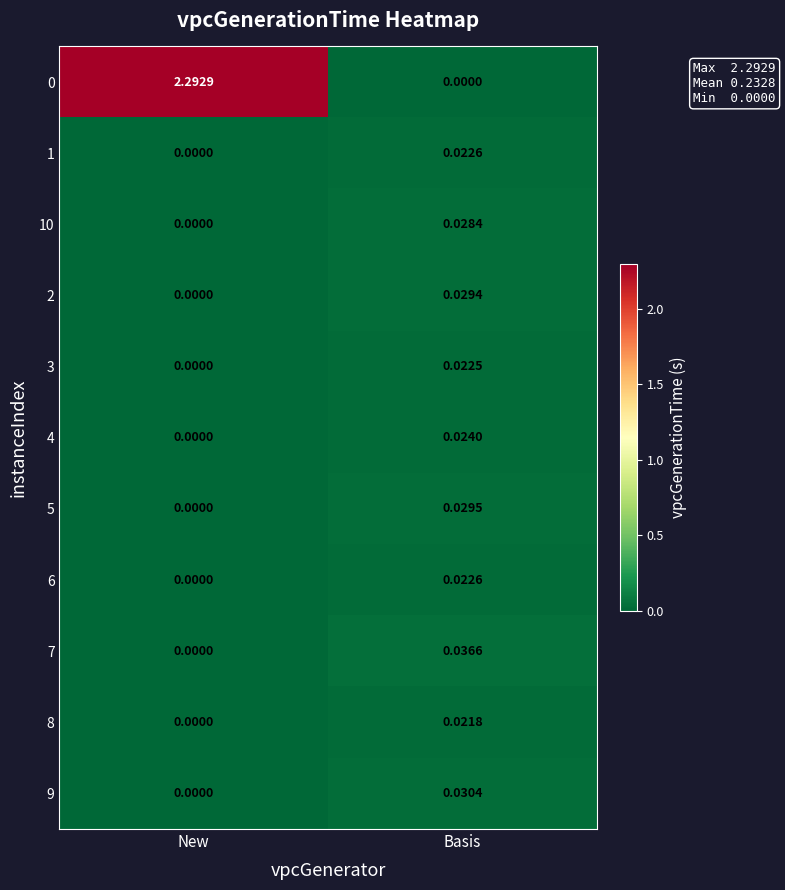

At which label is 3 closest to 0?

New